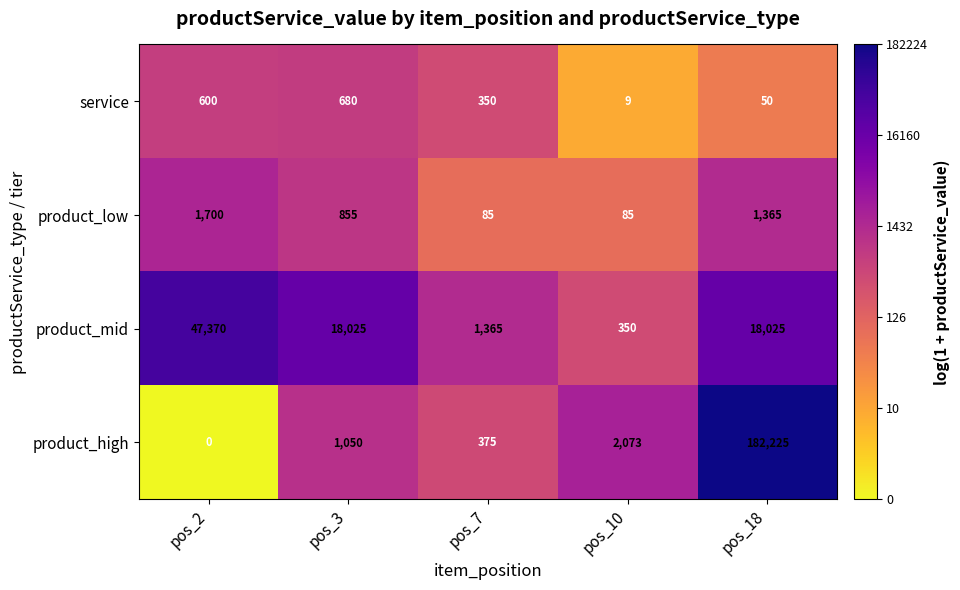

Which series has the largest range (max minus min)?

product_high